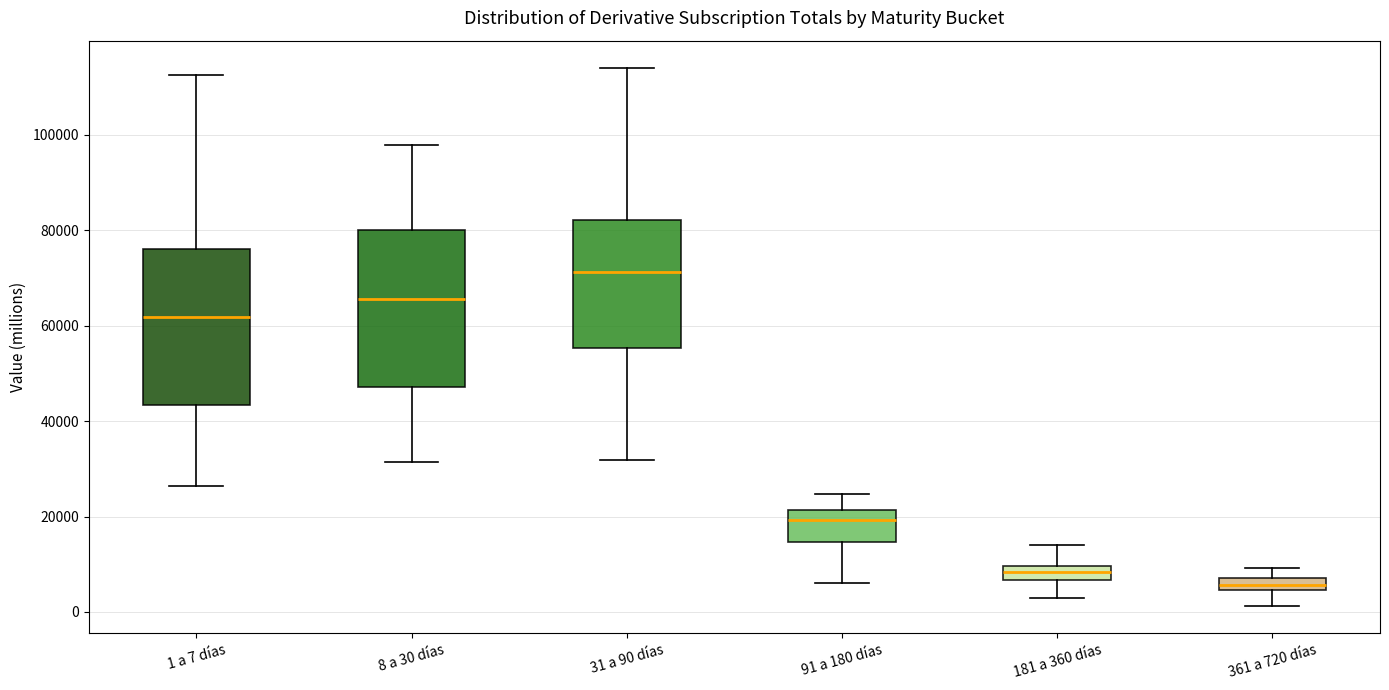

Which box has the lowest median line?

361 a 720 días